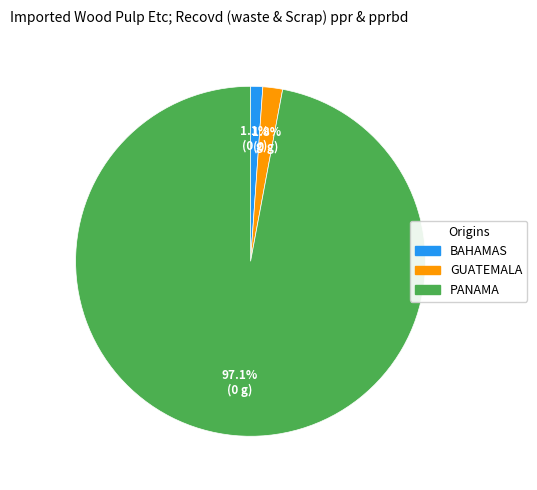

Is there any slice that represents more than half of the pie?

Yes